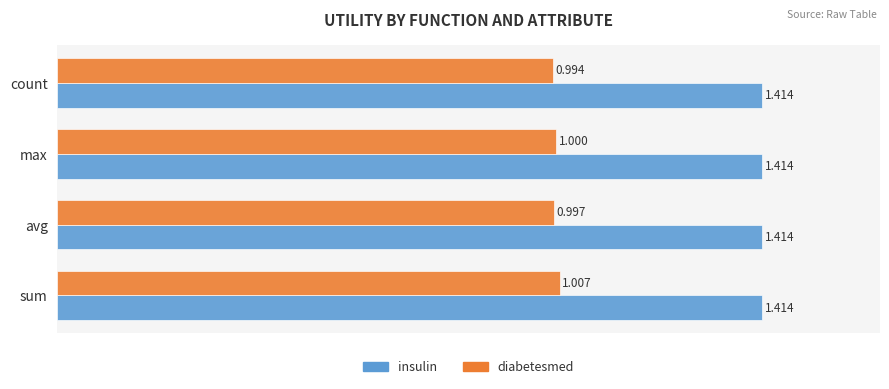

How many categories are shown in the chart?

4